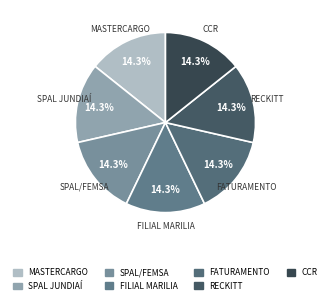

What is the total percentage of SPAL/FEMSA and FATURAMENTO?

28.6%